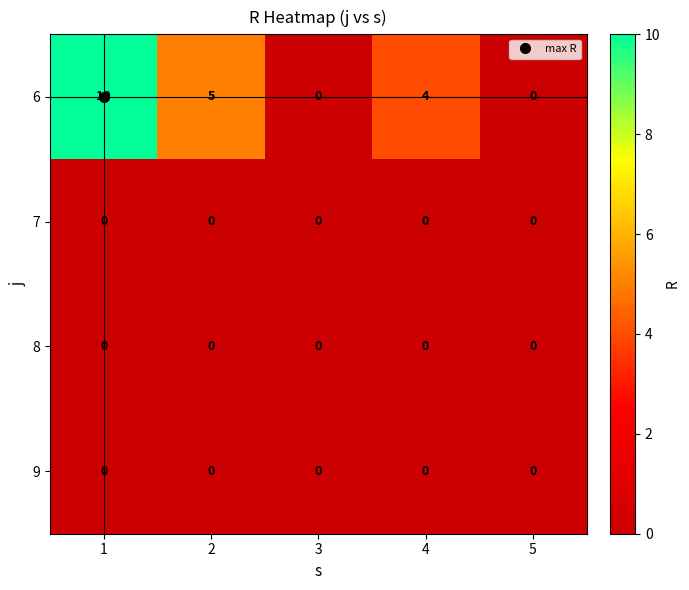

Which series changed the most between 2 and 4?

6